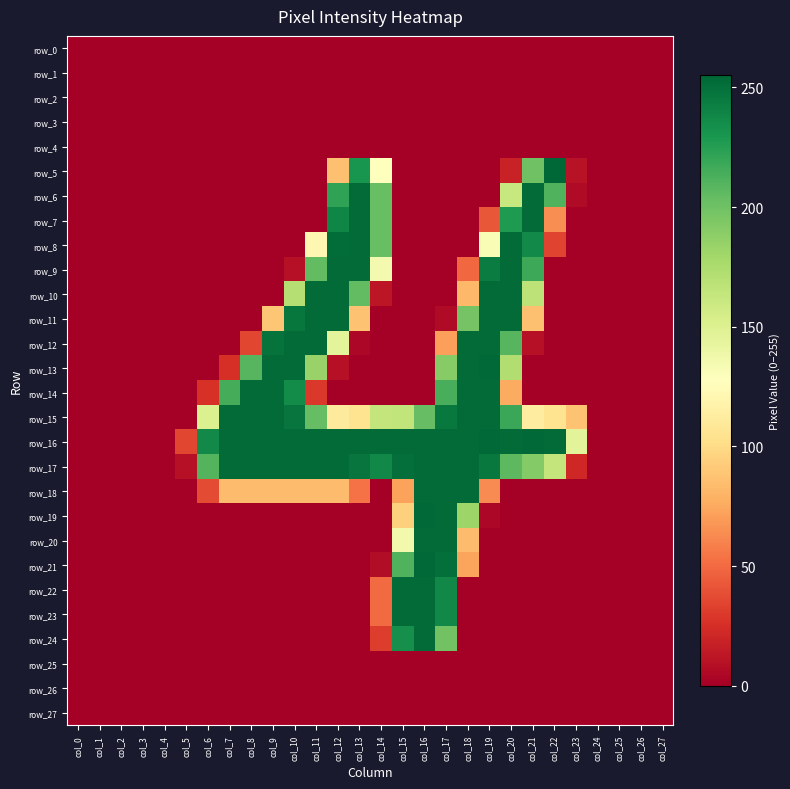

True or false: row_20 has a value of -106 at col_20.

False